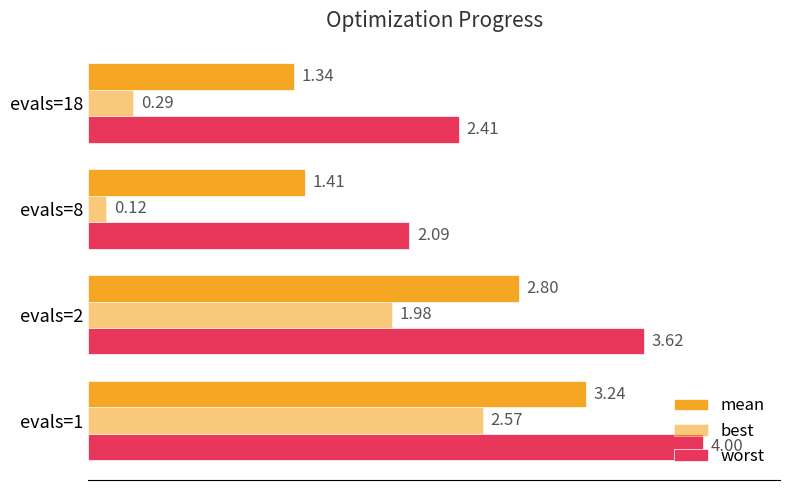

How many values in the best series exceed 1?

2